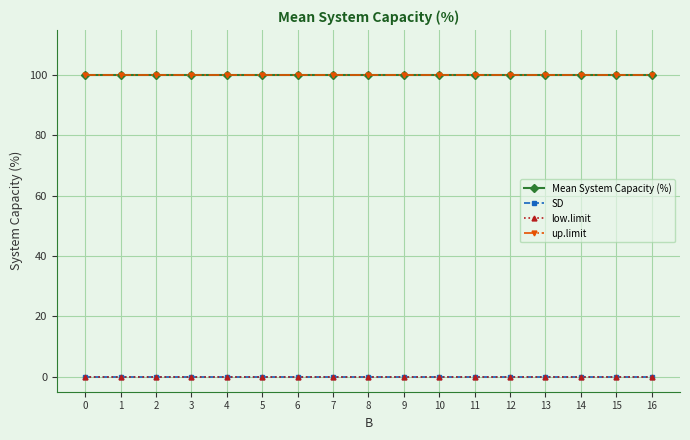

At 15, list the series in order from smallest to largest.

SD, low.limit, Mean System Capacity (%), up.limit